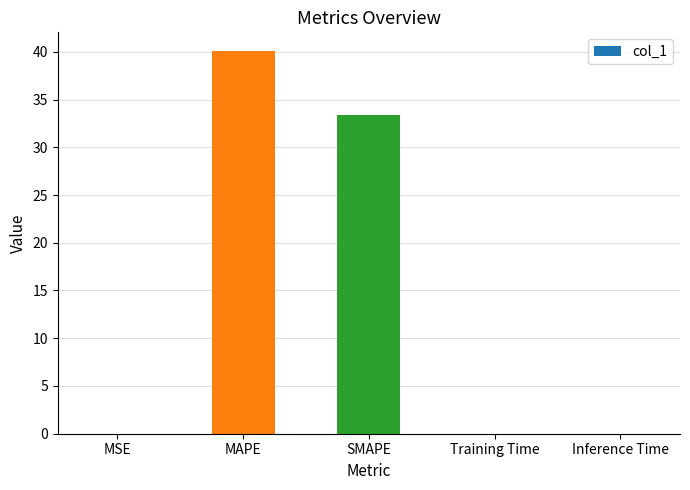

What is the change in value from MAPE to SMAPE?

-6.7